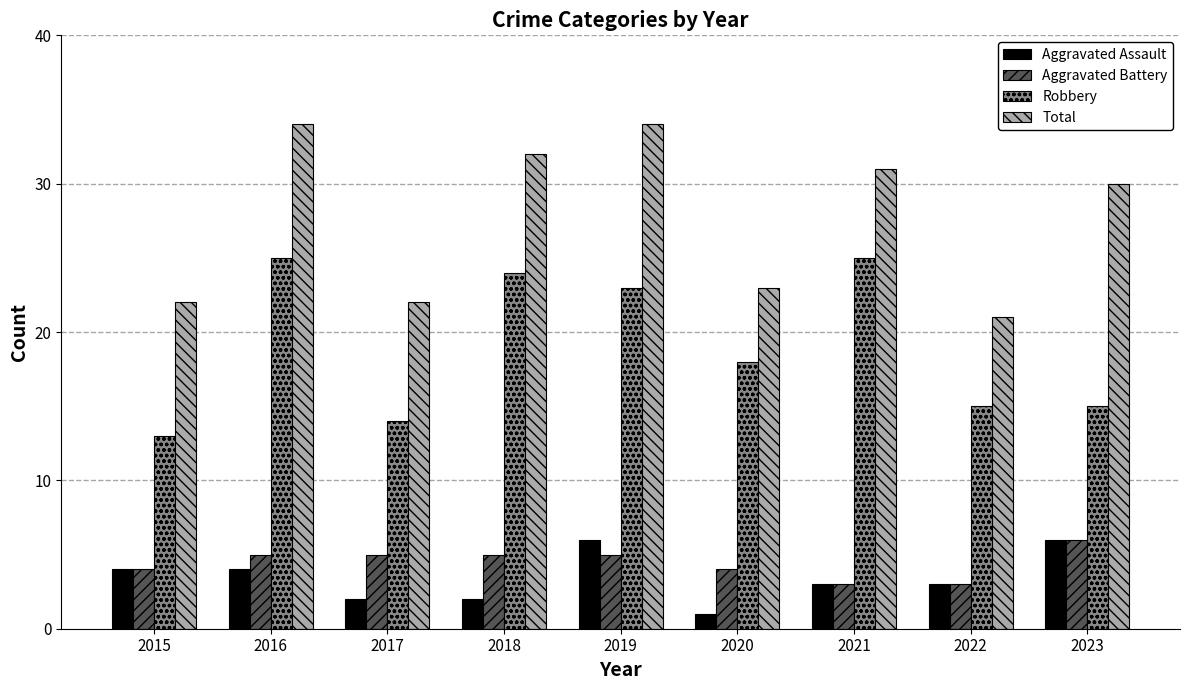

Reading right to left, extract all data points from this chart.

Aggravated Assault: 6	3	3	1	6	2	2	4	4
Aggravated Battery: 6	3	3	4	5	5	5	5	4
Robbery: 15	15	25	18	23	24	14	25	13
Total: 30	21	31	23	34	32	22	34	22